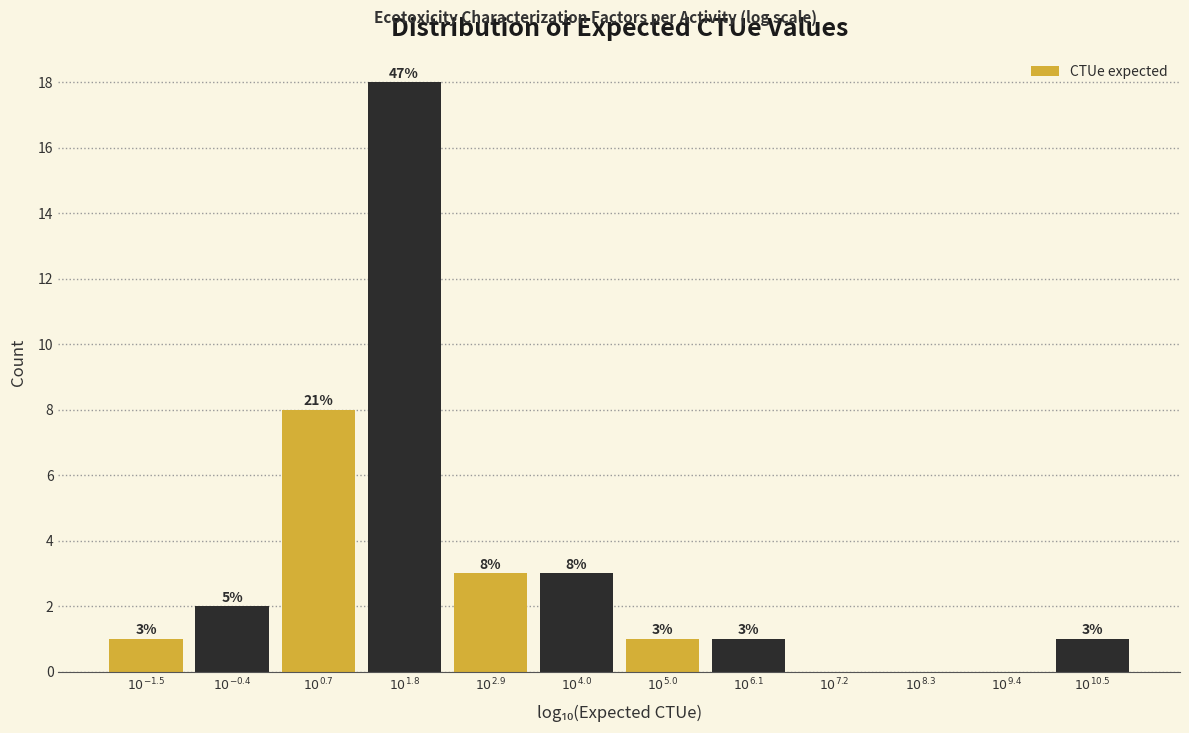

What is the maximum value shown in the chart?

18